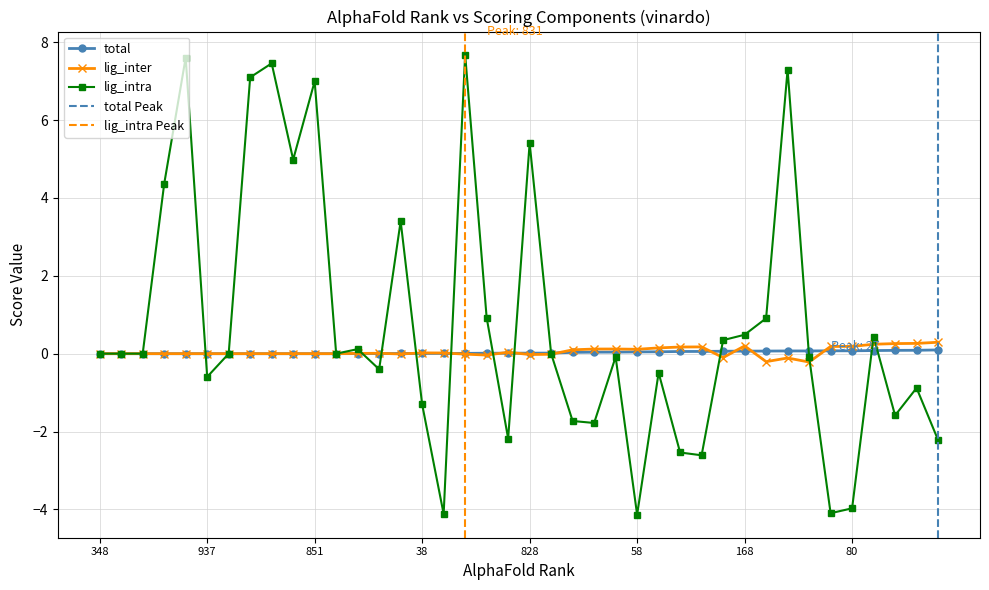

The value of total at 133 is 0.0. True or false?

False